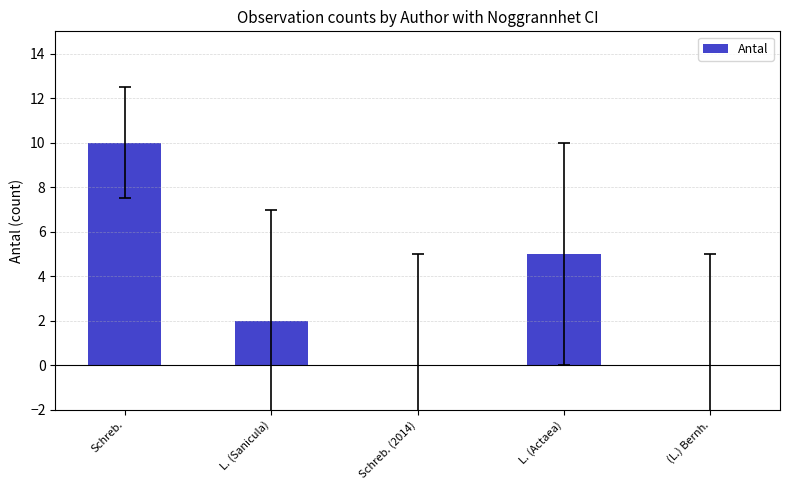

How many series are shown in this chart?

1